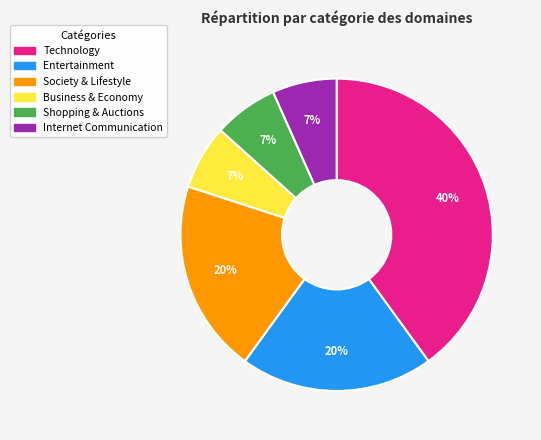

The Business & Economy slice represents 1% of the pie. True or false?

False